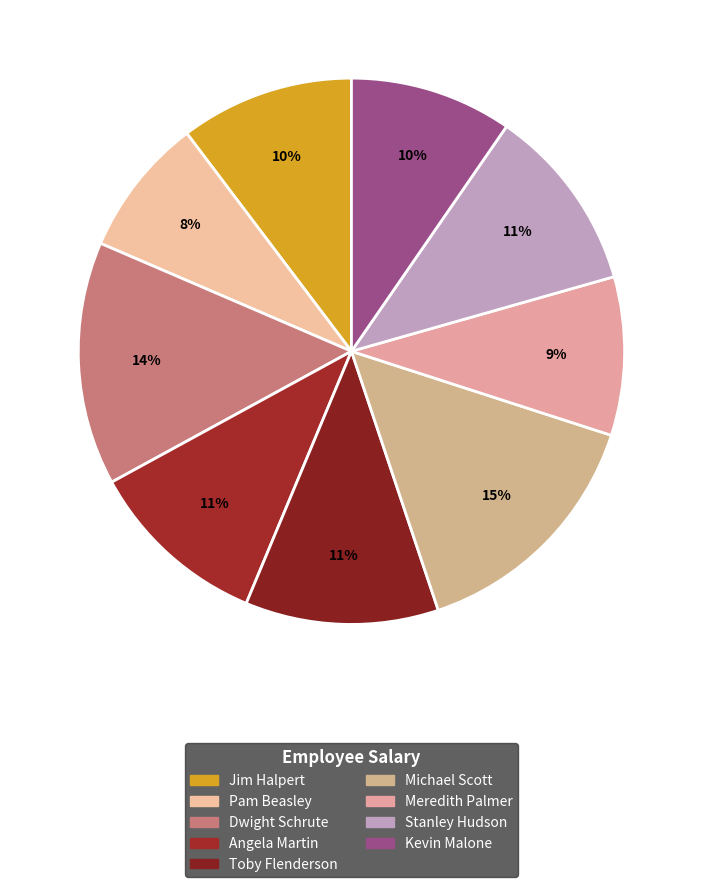

Count the number of slices in the pie.

9